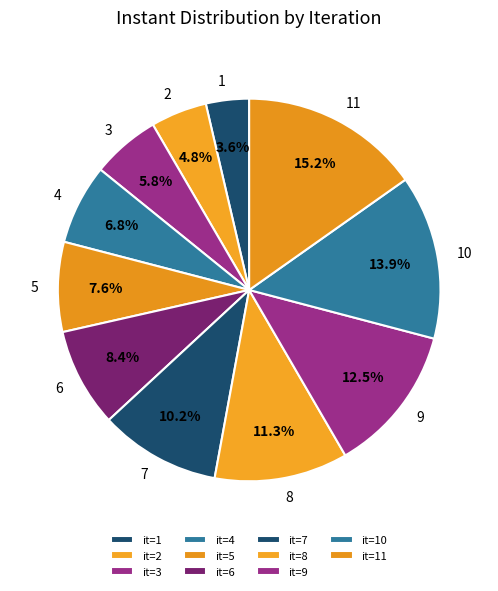

Approximately how many times larger is the value at 10 compared to 4?

2.0